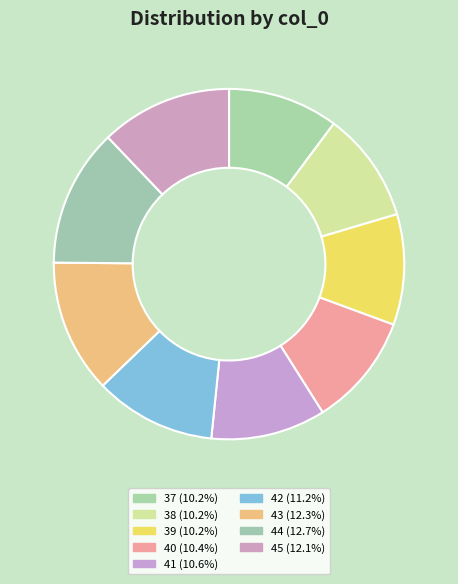

True or false: 39 accounts for 16% of the total.

False